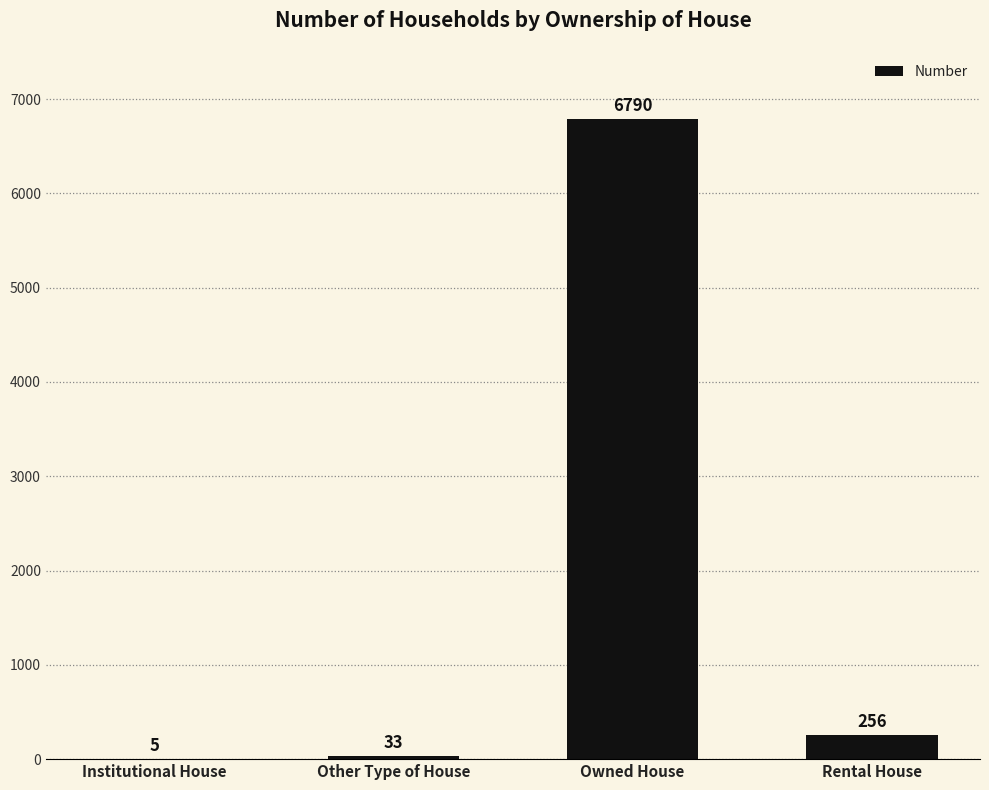

Does the chart contain stacked bars?

No